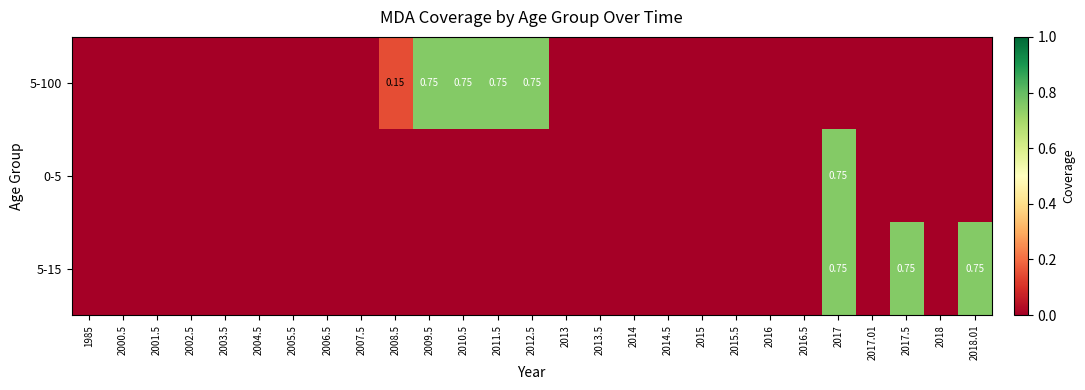

Is it true that 5-100 equals 0.0 at 2013?

True